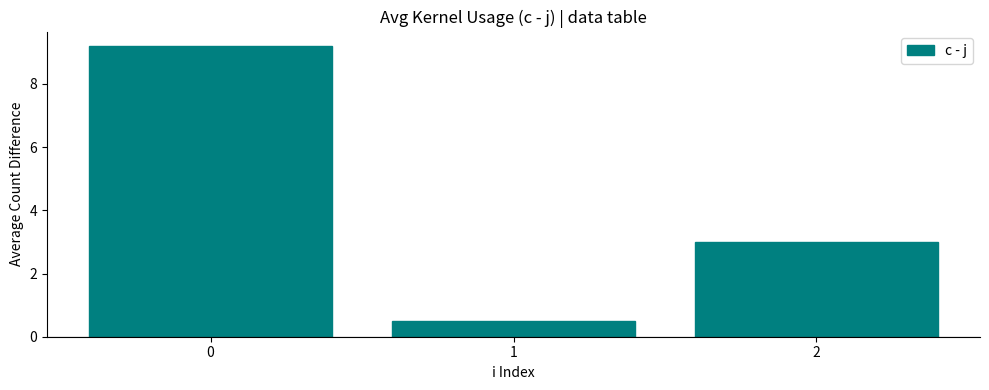

How many series are shown in this chart?

1